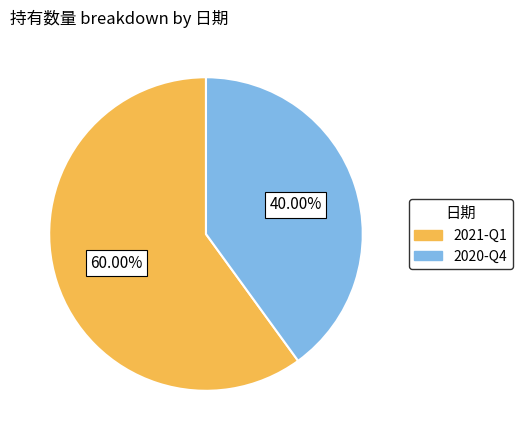

Which category accounts for the majority?

2021-Q1